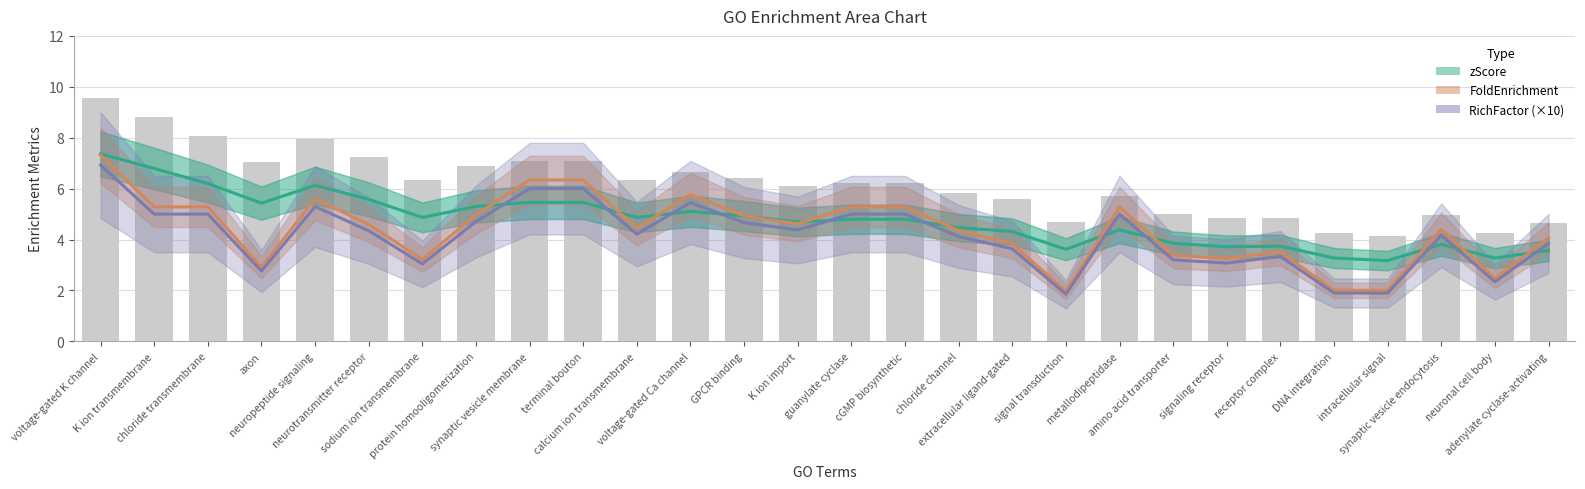

Rank the series by their maximum value, from highest to lowest.

zScore, FoldEnrichment, RichFactor (×10)